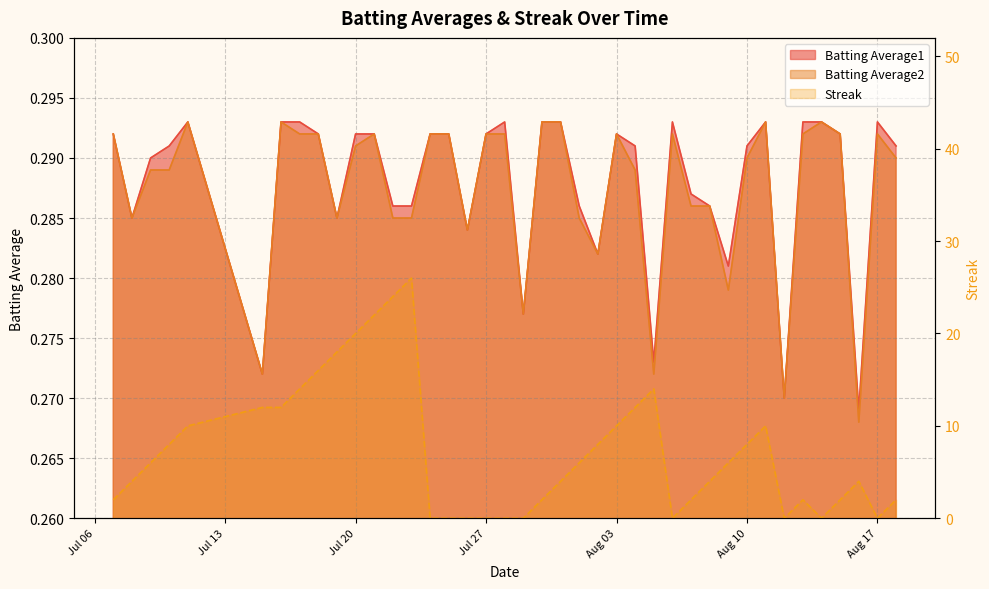

True or false: Batting Average1 and Streak cross at least once.

True